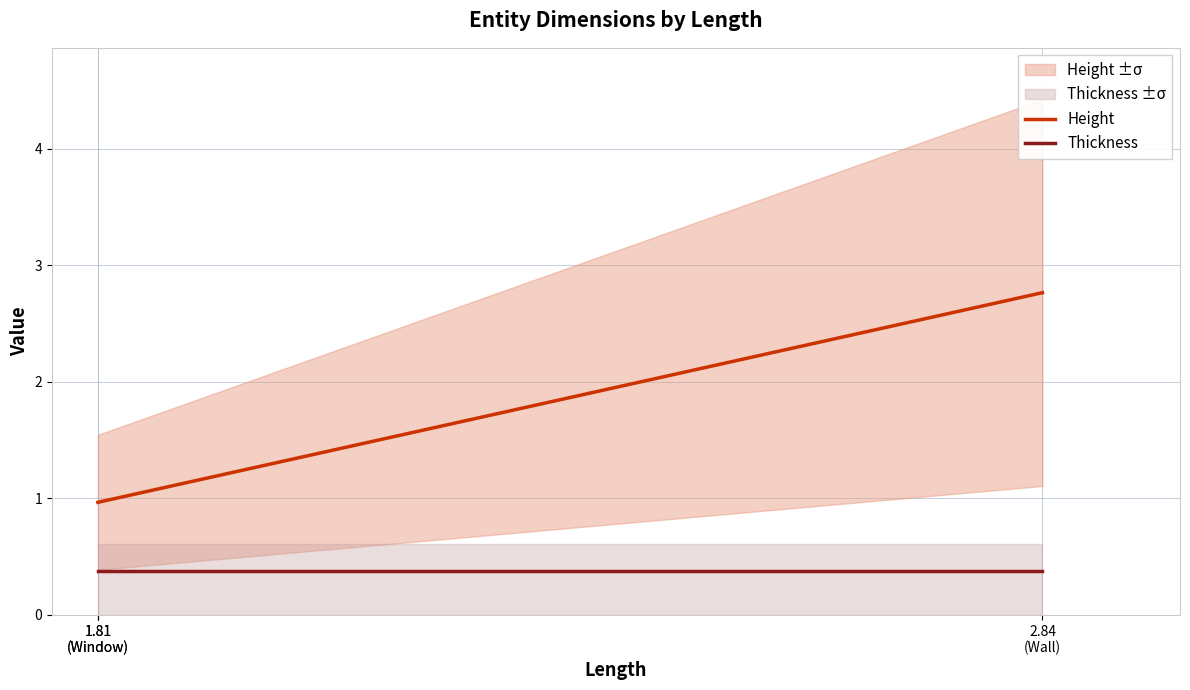

Reading left to right, transcribe all the data shown in this chart.

Height: 1.81
(Window)=1.0	1.81
(Window)=1.0	2.84
(Wall)=2.8
Thickness: 1.81
(Window)=0.4	1.81
(Window)=0.4	2.84
(Wall)=0.4